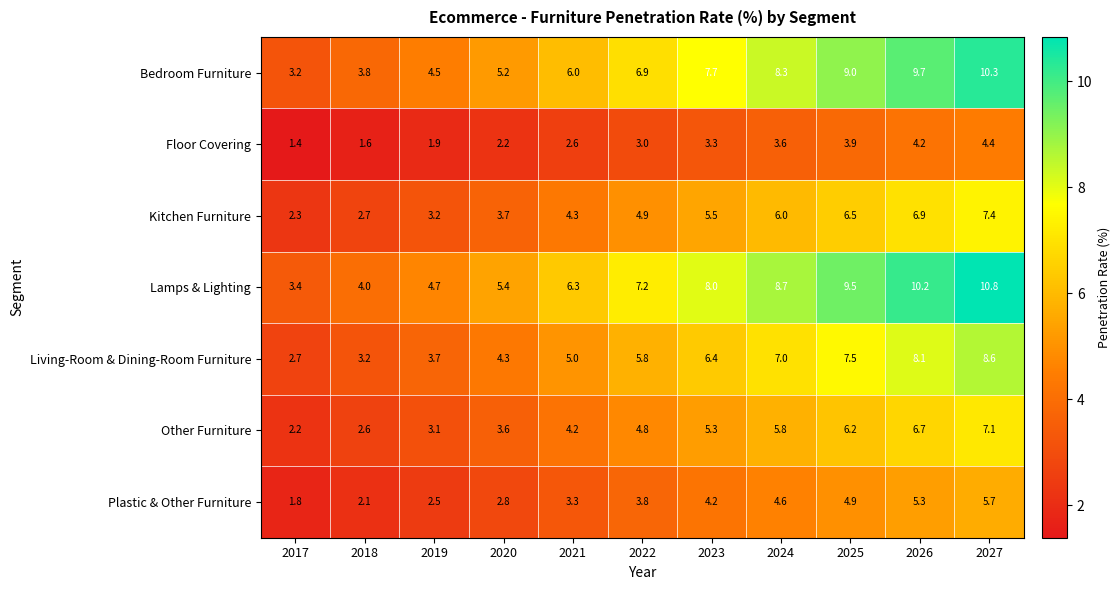

How many series are shown in this chart?

7